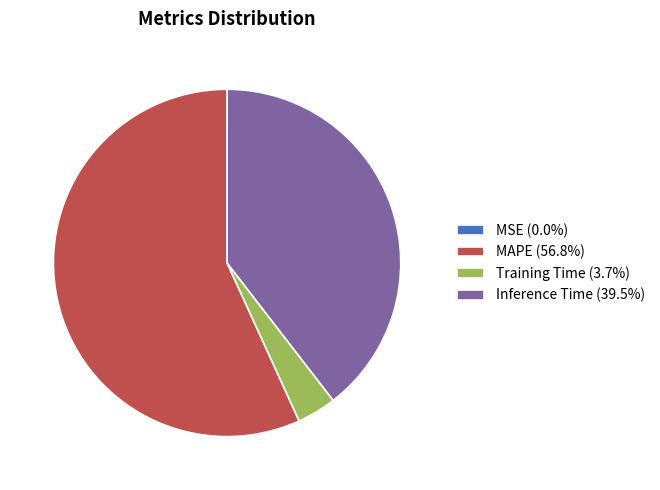

Is the sum of Inference Time (39.5%) and MAPE (56.8%) greater than half?

Yes